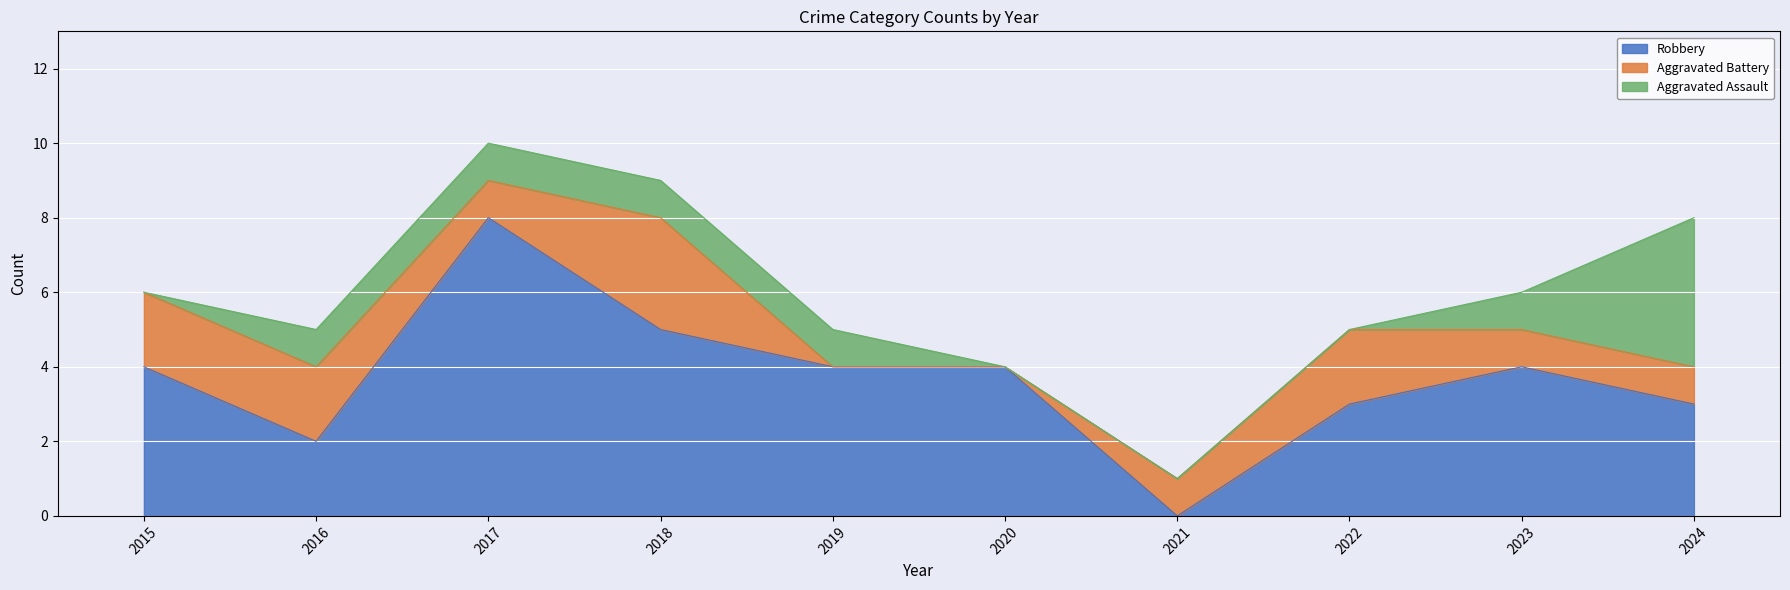

How many values in Robbery are above zero?

9